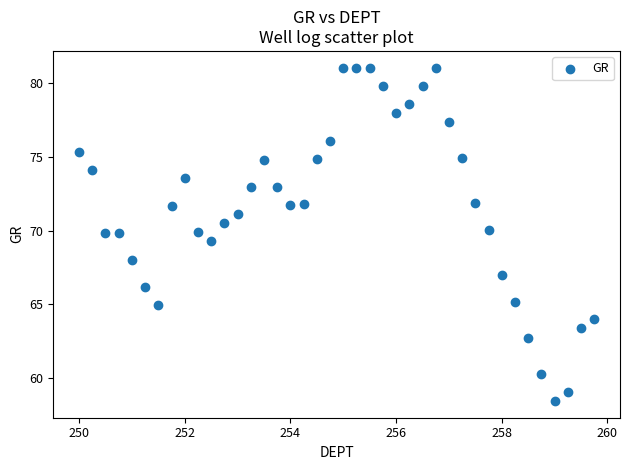

What is the range of X values (max minus min)?

9.8